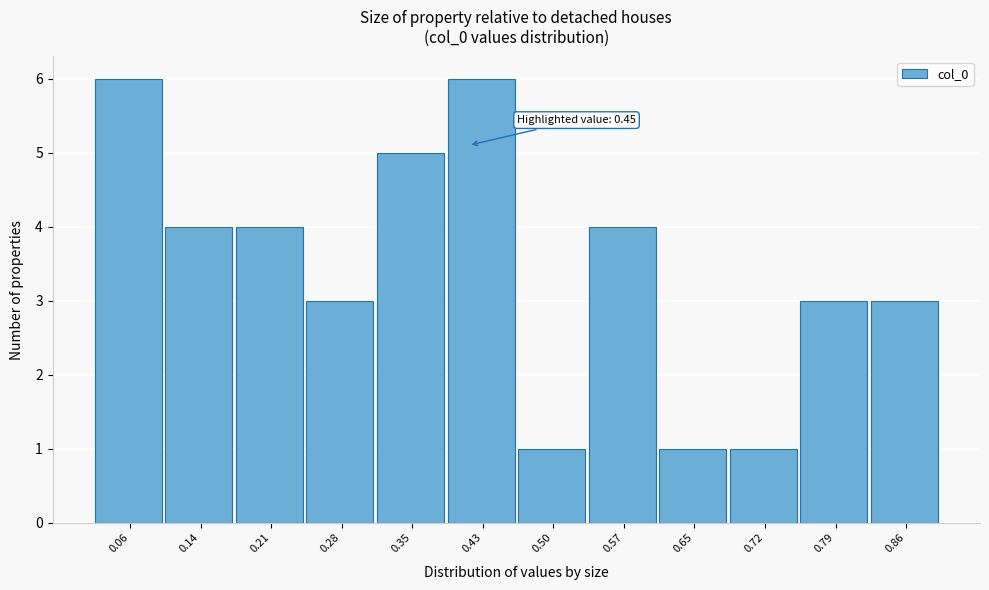

Reading left to right, list all the values displayed in this chart.

0.06=6	0.14=4	0.21=4	0.28=3	0.35=5	0.43=6	0.50=1	0.57=4	0.65=1	0.72=1	0.79=3	0.86=3